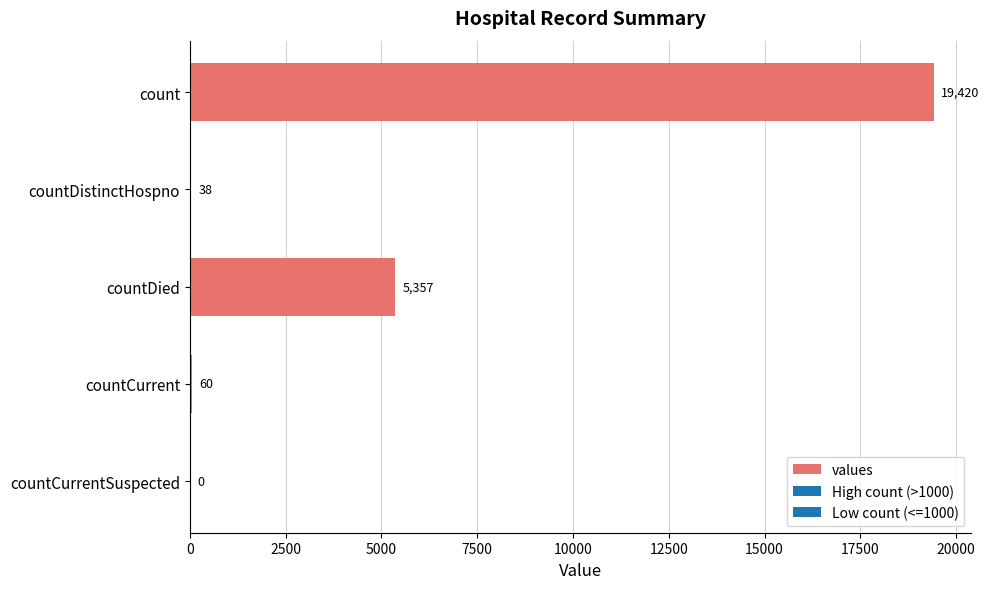

Reading bottom to top, list all the values displayed in this chart.

countCurrentSuspected=0	countCurrent=60	countDied=5357	countDistinctHospno=38	count=19420